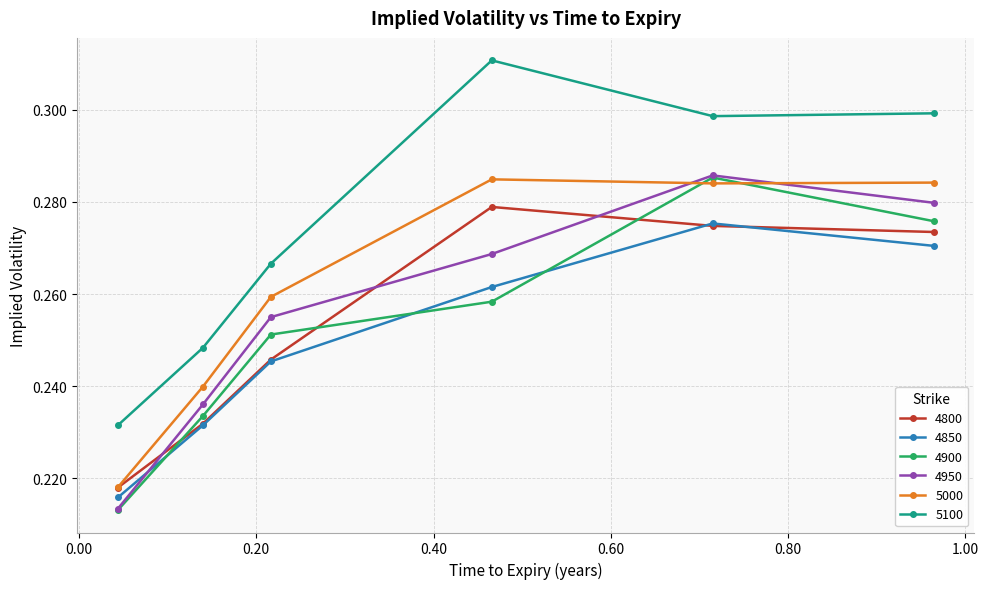

Which series has the largest total across all categories?

5100